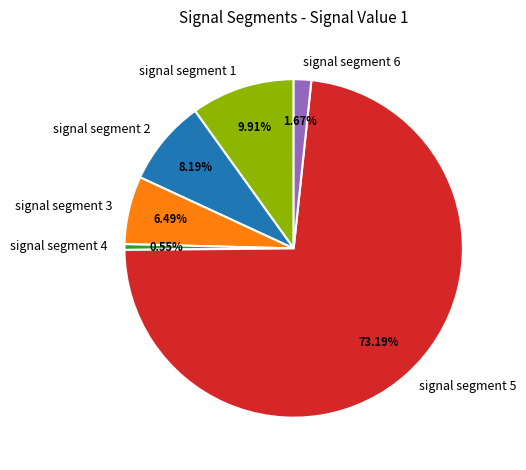

Is signal segment 2 the majority of the pie?

No